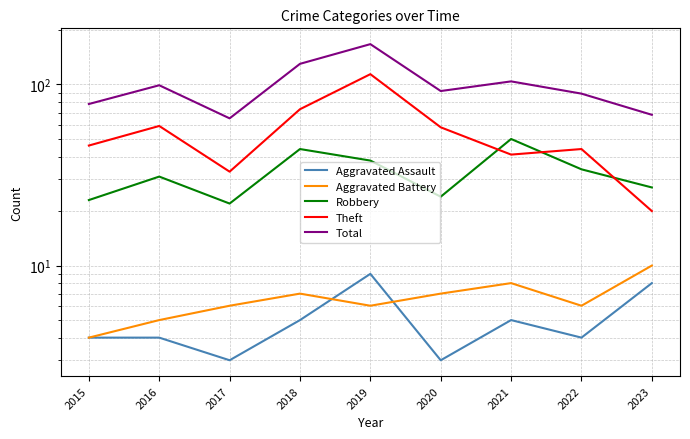

What is the value of the Total point at the 5th from the left?

167